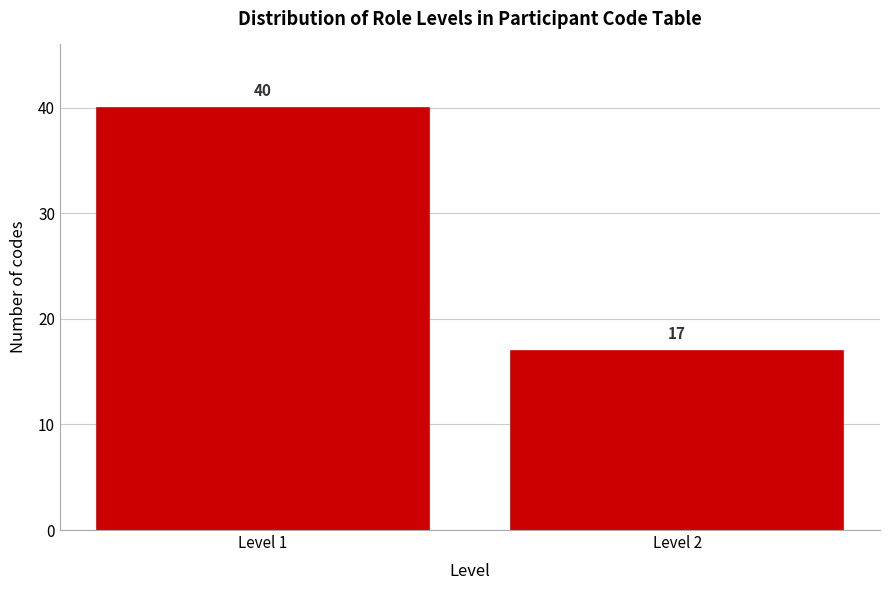

Reading right to left, list all the values displayed in this chart.

17	40